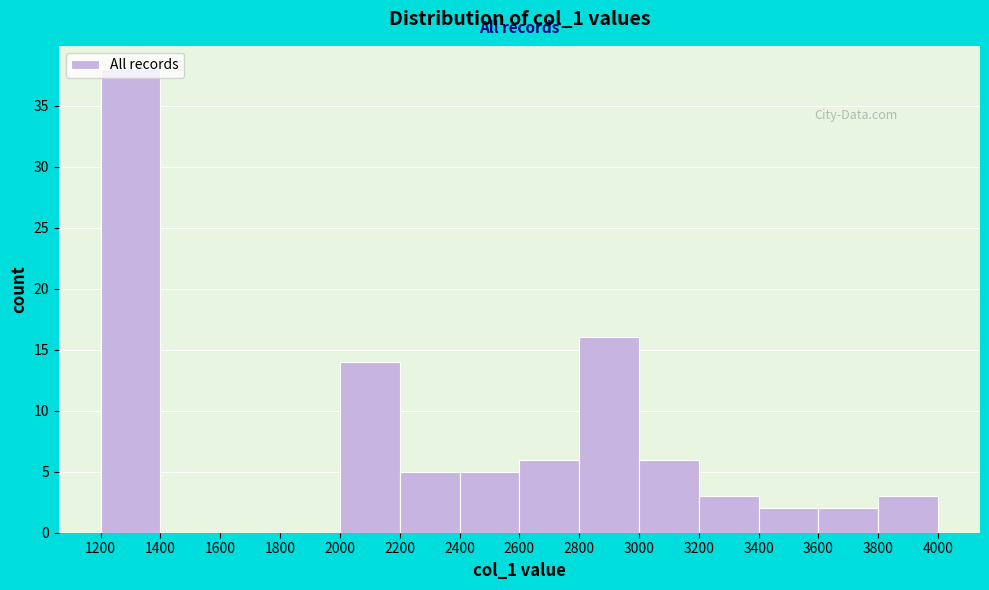

What is the height of the bar covering 3400 to 3600 on the x-axis? The values are not printed on the chart, so give them approximately, as read against the axis.

2